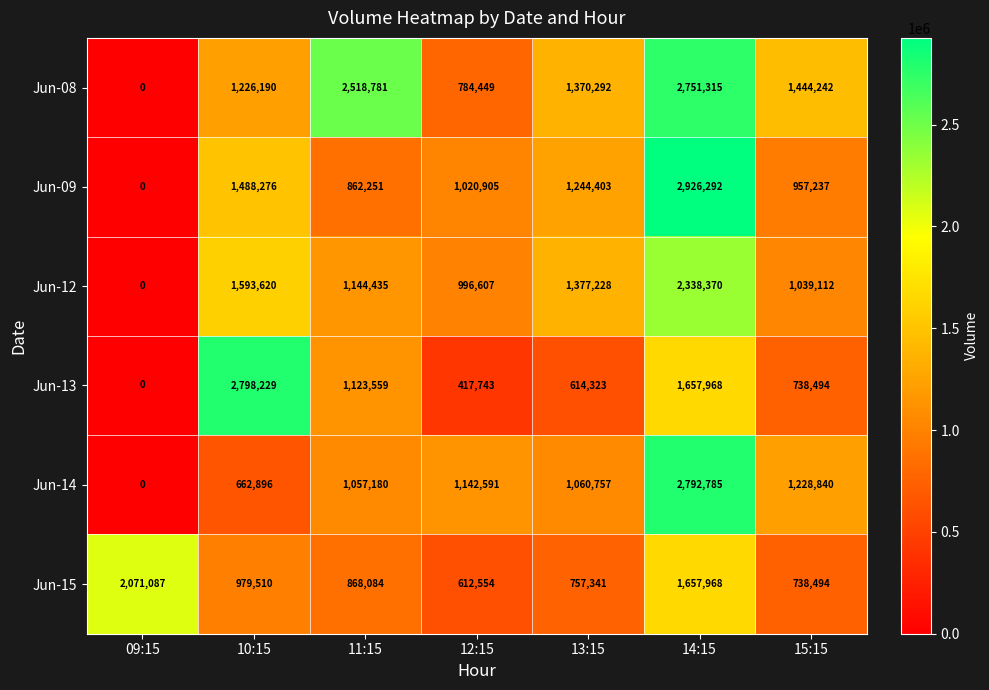

List the series in order of their peak value, lowest first.

Jun-15, Jun-12, Jun-08, Jun-14, Jun-13, Jun-09